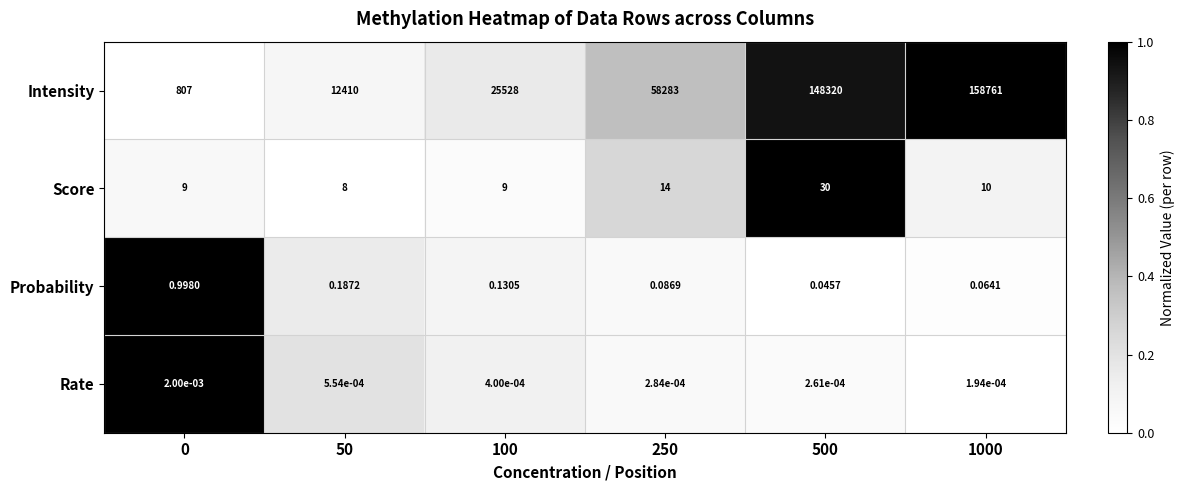

At 0, list the series in order from largest to smallest.

Intensity, Score, Probability, Rate